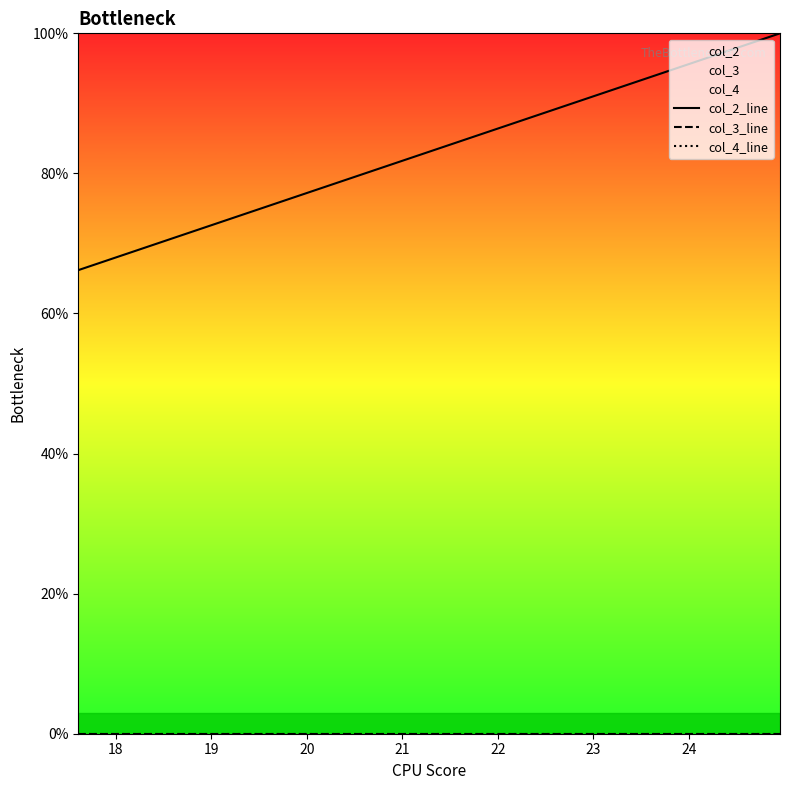

The value of col_2_line at 12 is 50.2. True or false?

False